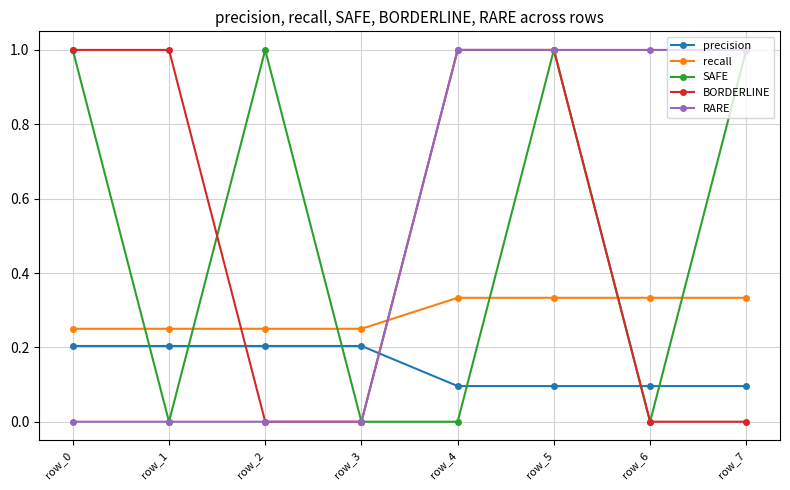

How many intersections are there between RARE and recall?

1